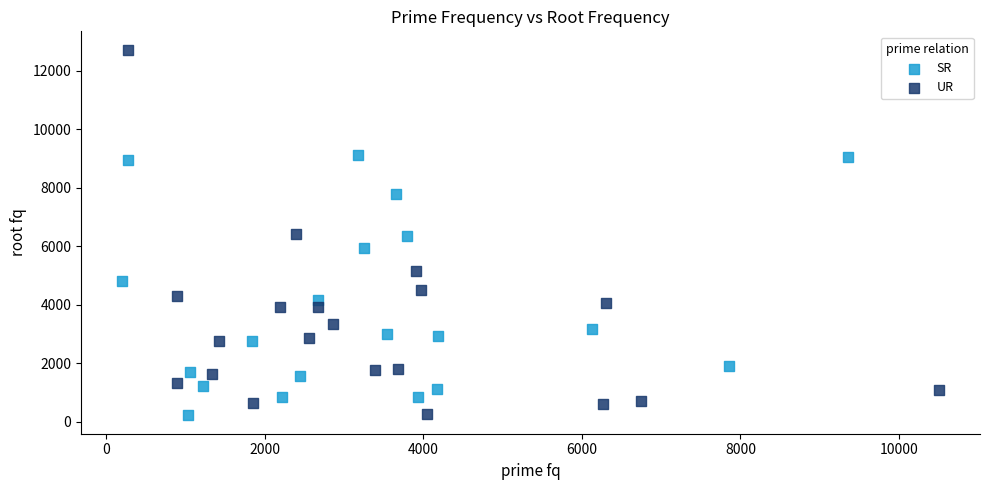

Which series reaches the maximum Y coordinate?

UR